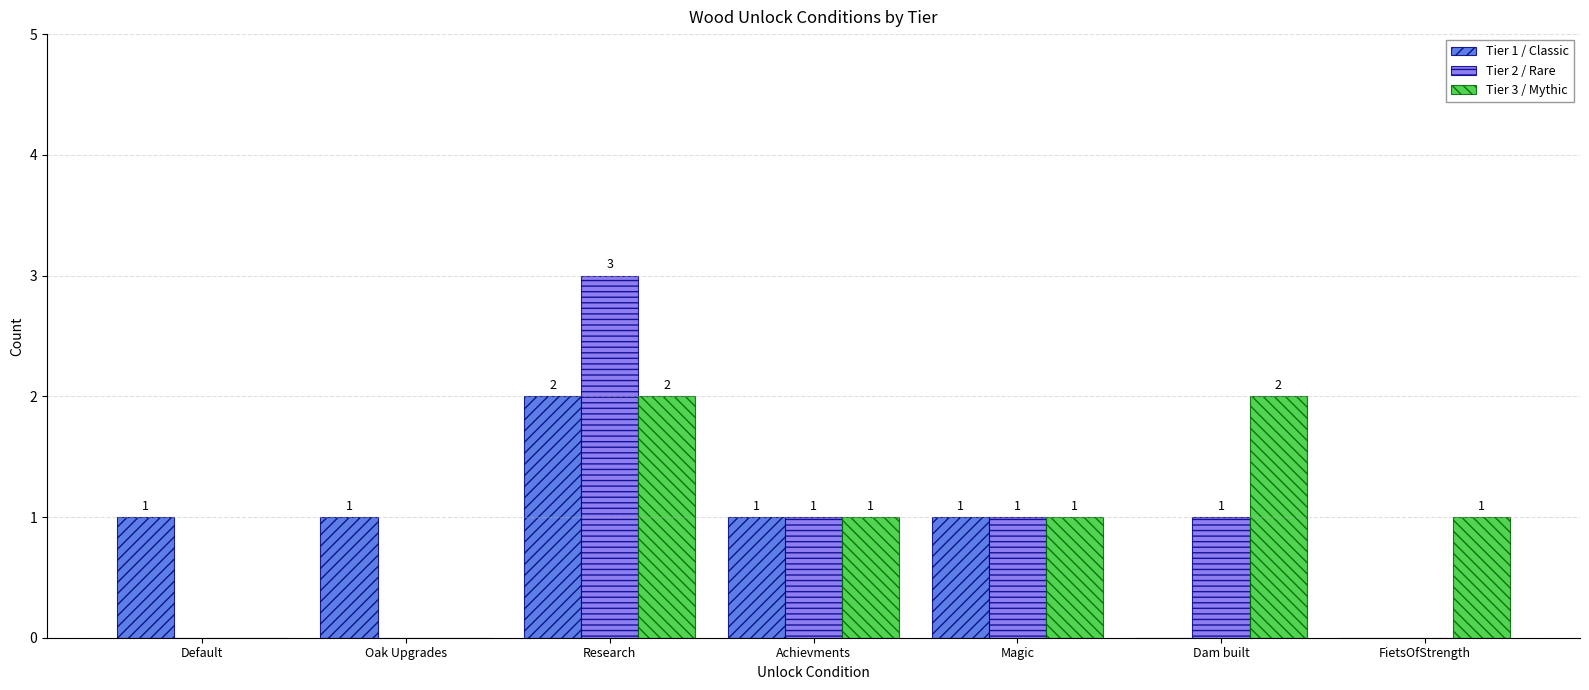

How many positive values does the Tier 3 / Mythic series have?

5